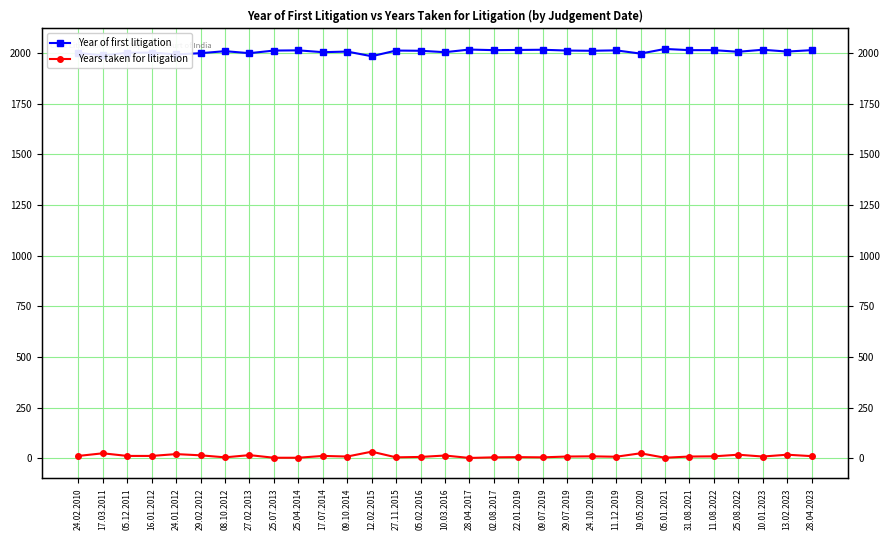

What is the total value across all series at 05.01.2021?

2022